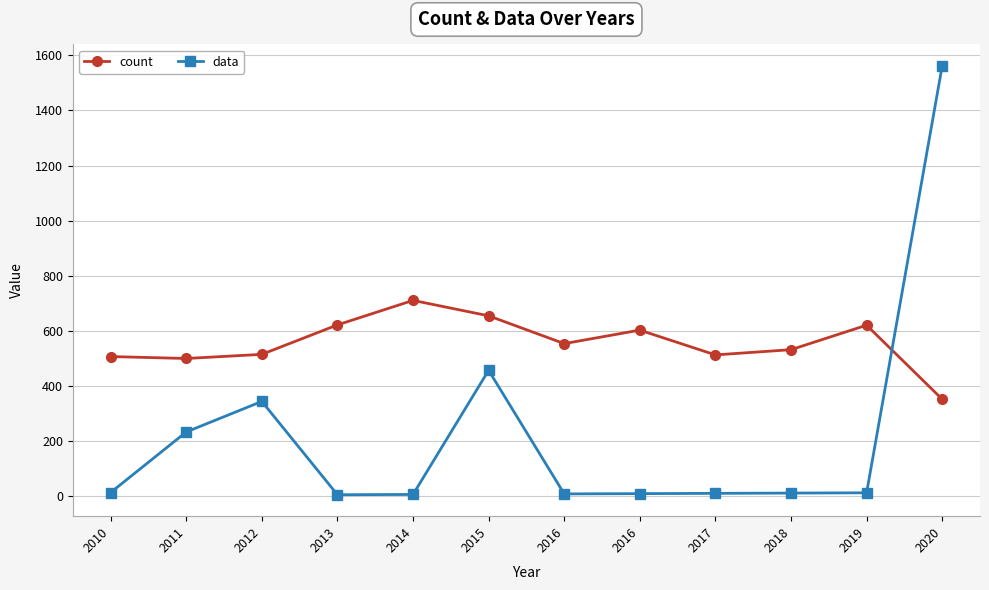

True or false: count has more than 0 interior local peaks.

True